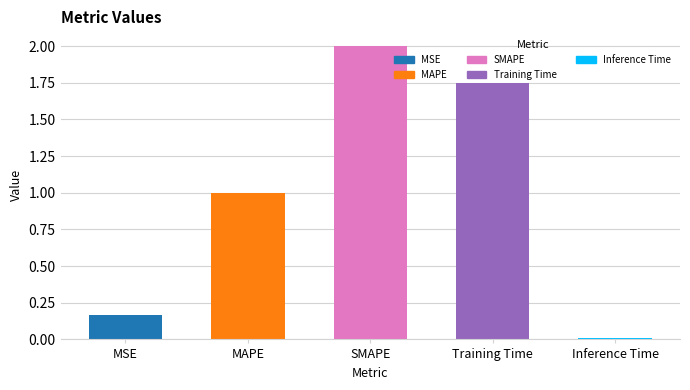

What is the sum of all values?

4.9